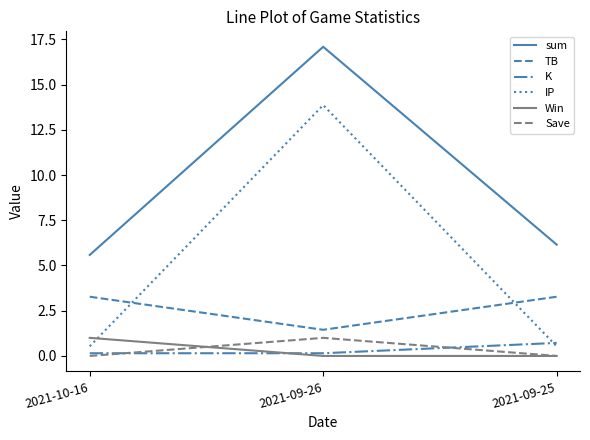

What position from the right is 2021-09-25?

1